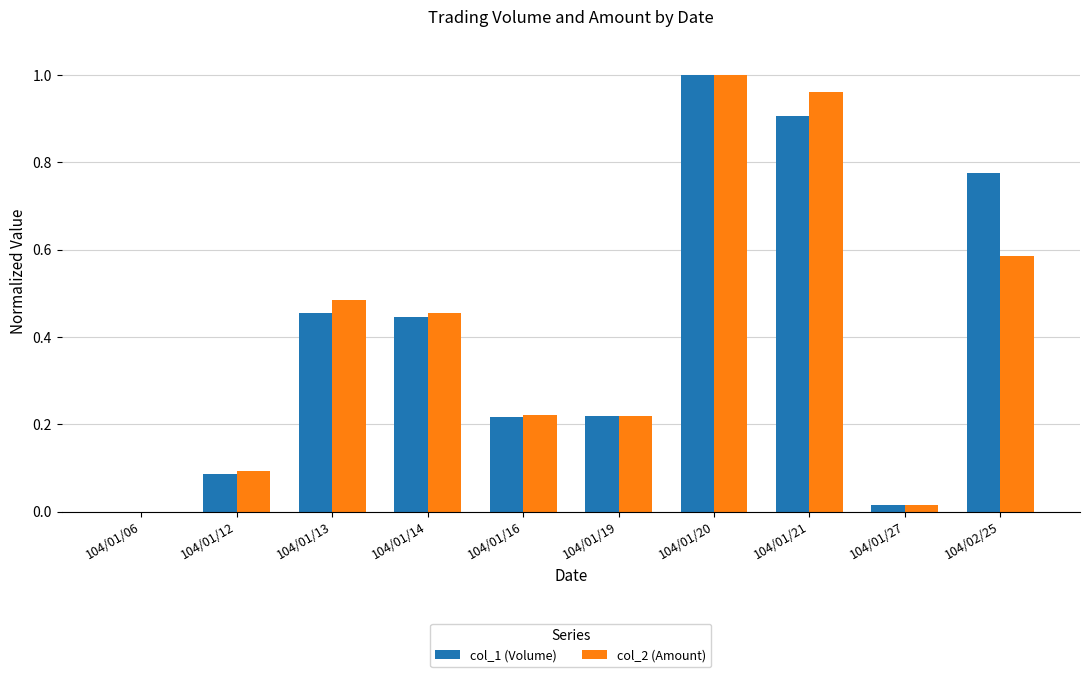

Which category has the highest value in the col_2 (Amount) series?

104/01/20